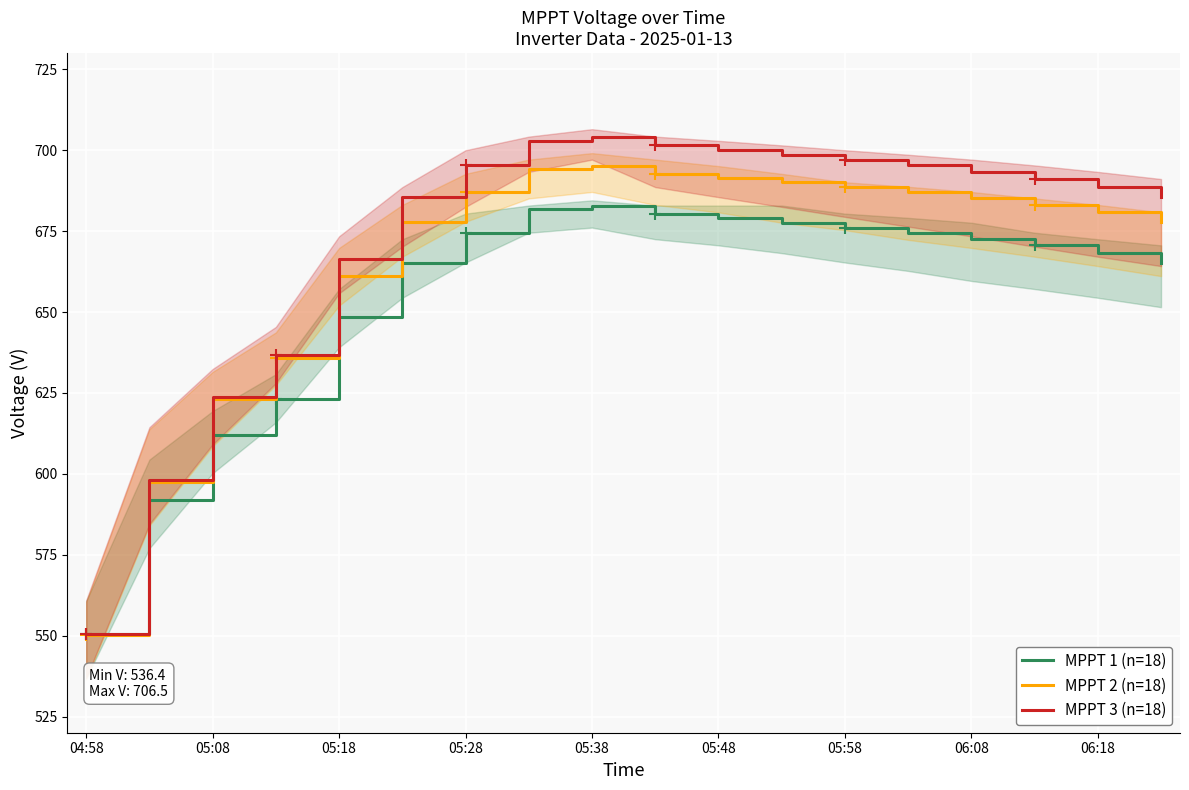

True or false: MPPT 3 (n=18) has more than 0 points higher than both neighbors.

True